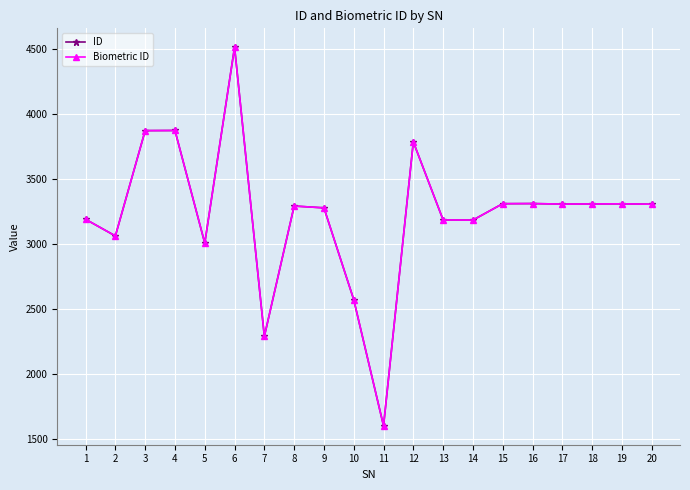

True or false: ID and Biometric ID intersect in this chart.

False